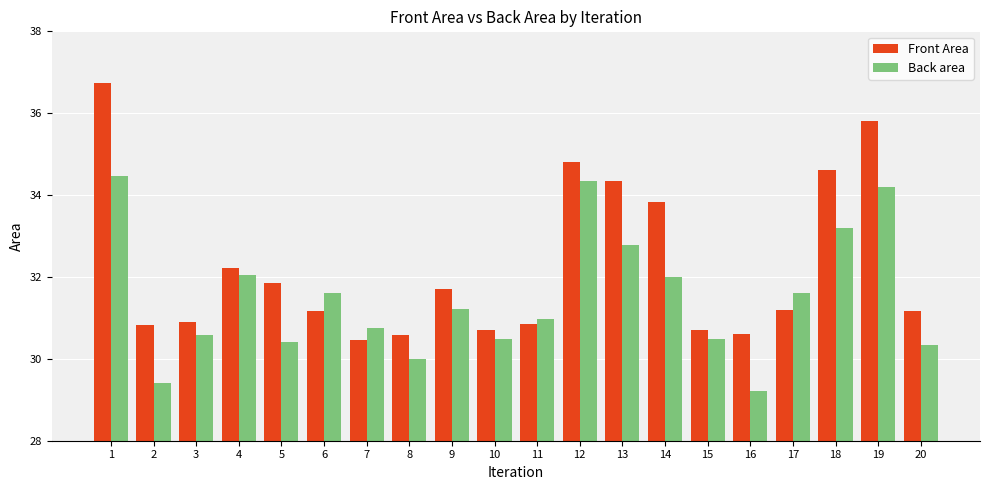

The value of Back area at 1 is 47.2. True or false?

False